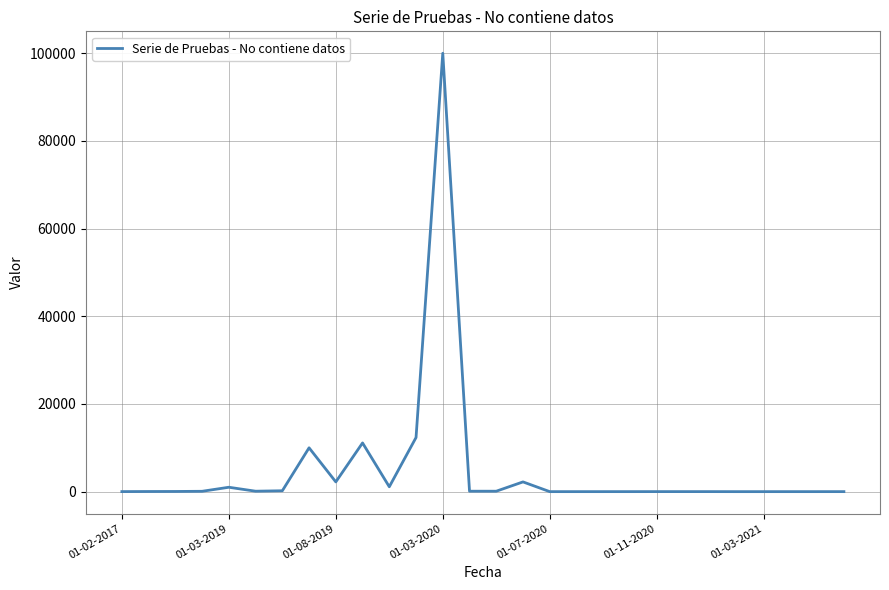

What is the maximum value shown in the chart?

99998